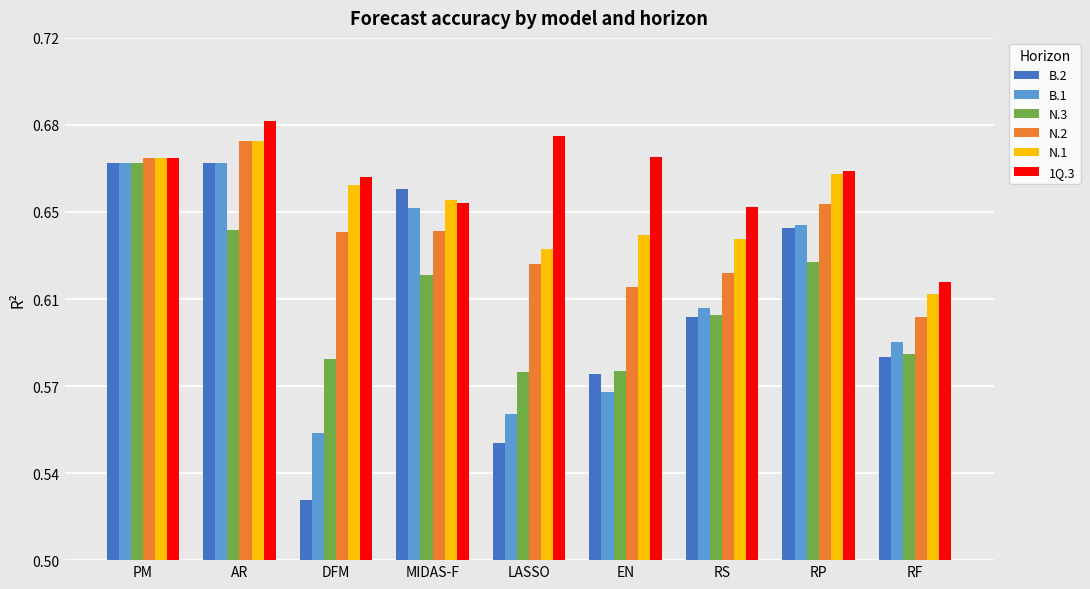

The 1Q.3 series shows 0.7 at LASSO. True or false?

True